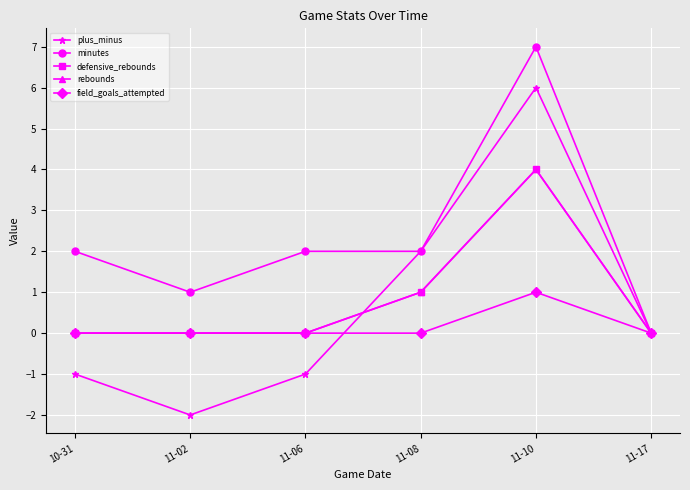

Which series has the largest range (max minus min)?

plus_minus